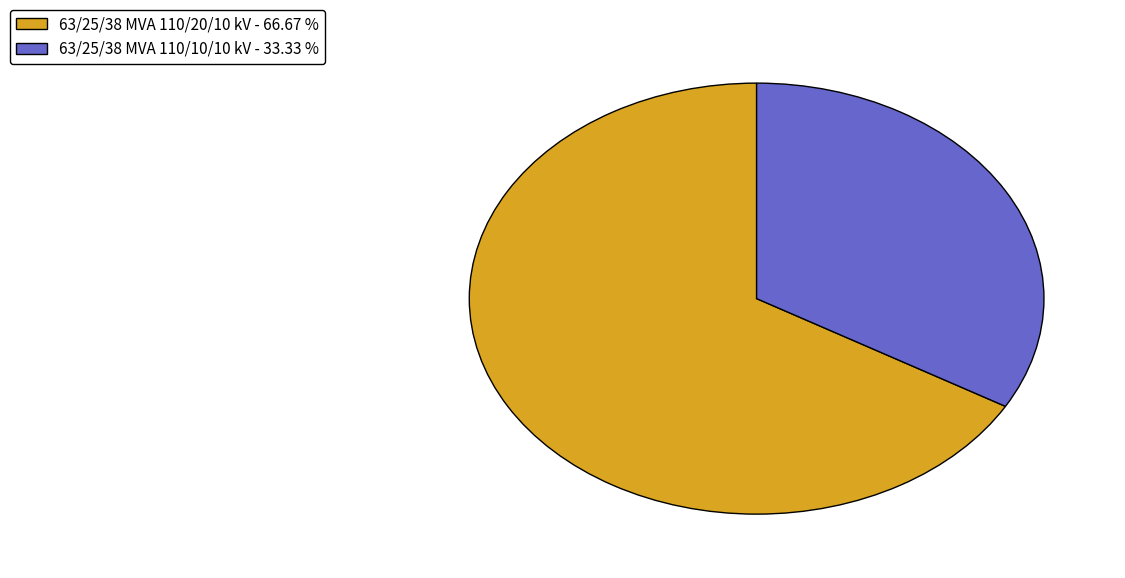

Which category accounts for the majority?

63/25/38 MVA 110/20/10 kV